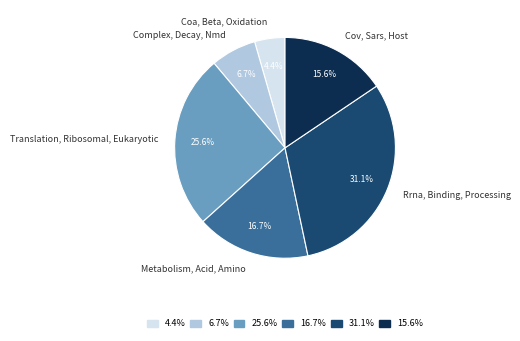

To the nearest percent, what percentage of the pie is Coa, Beta, Oxidation?

4%